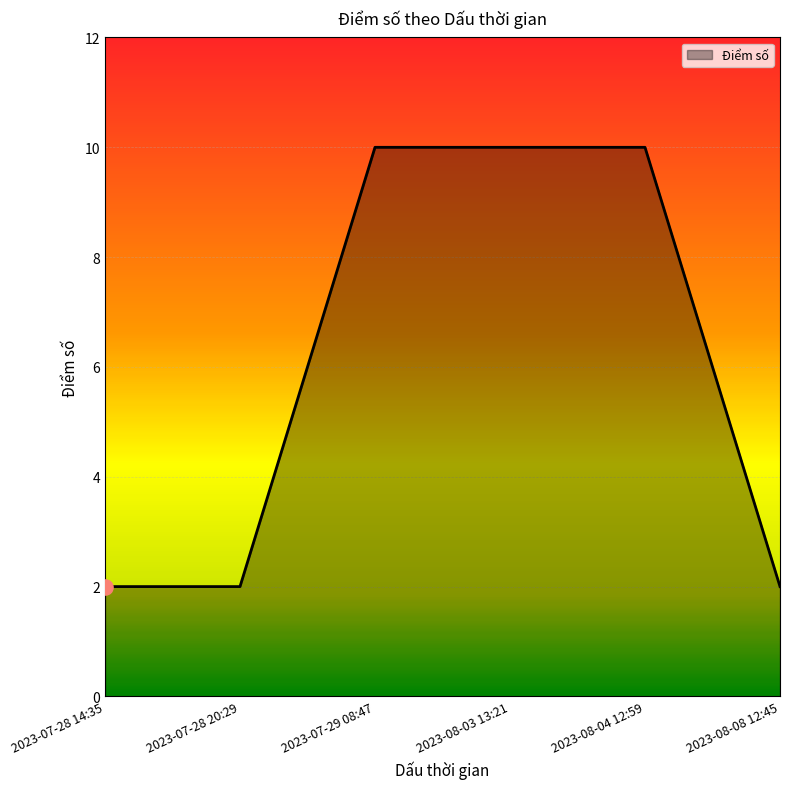

What is the ratio of the value at 2023-07-28 14:35 to the value at 2023-08-08 12:45?

1.0